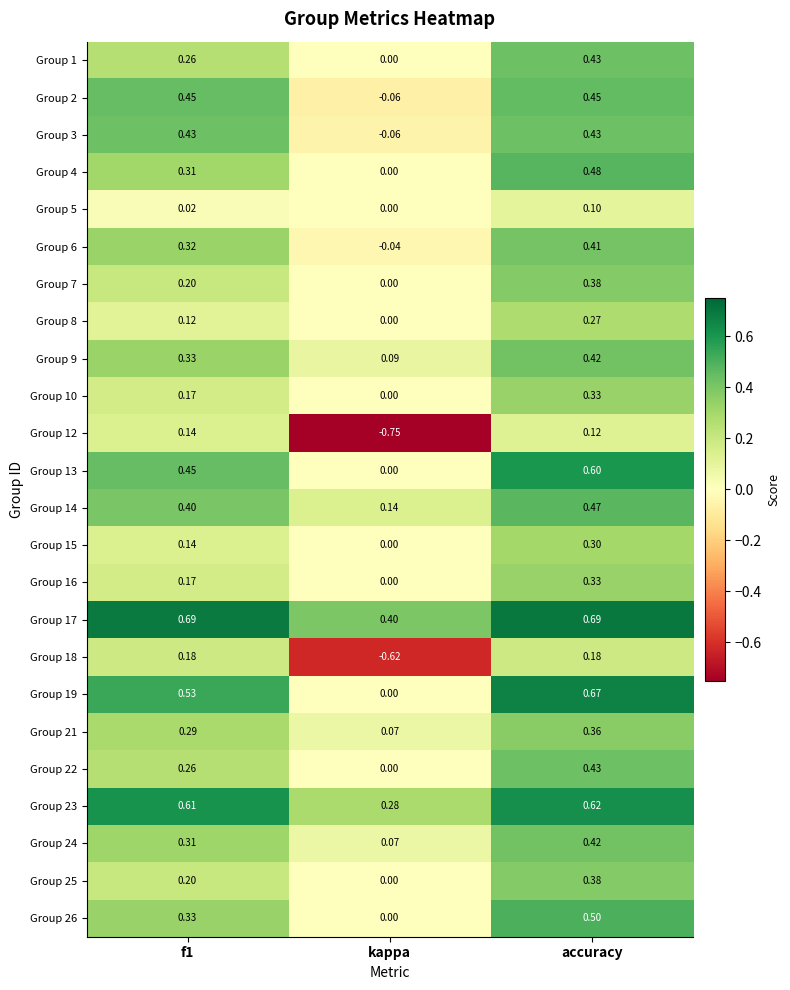

Is the value of Group 26 at kappa greater than the value of Group 12 at f1?

No